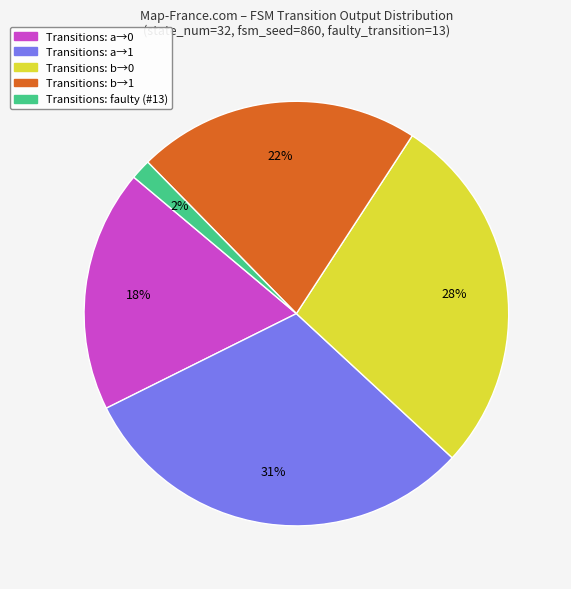

Does any single category account for the majority?

No